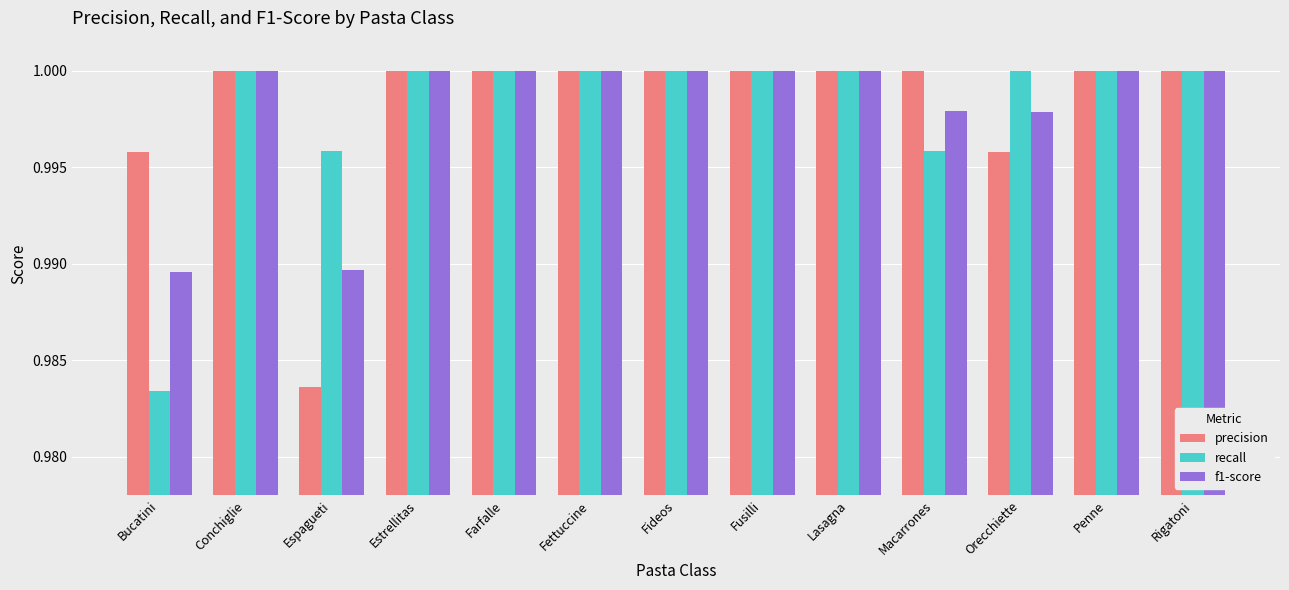

What is the sum of the f1-score values at Orecchiette and Fusilli?

2.0